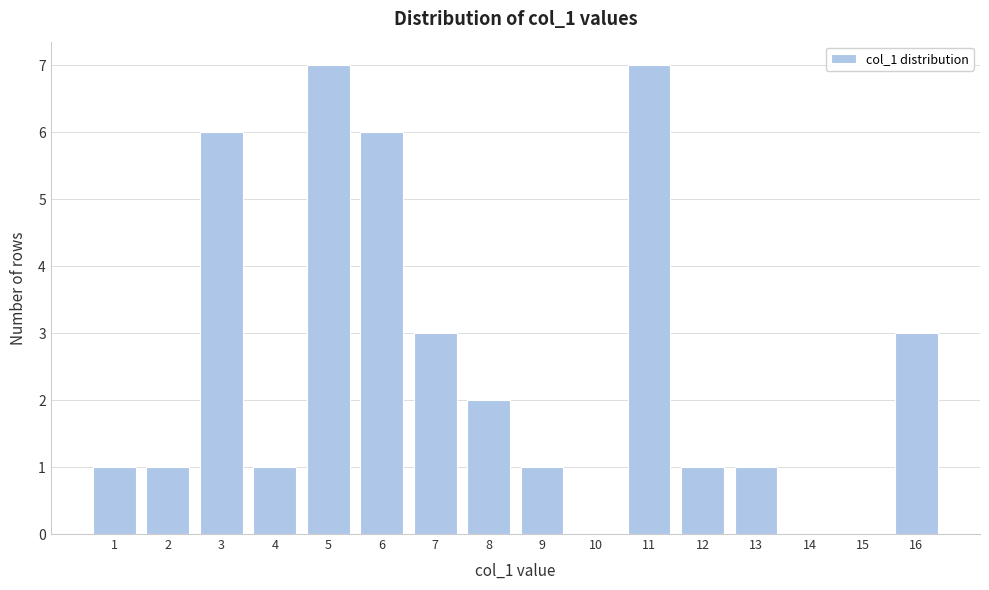

Reading left to right, what are all the values shown in this chart?

1=1	2=1	3=6	4=1	5=7	6=6	7=3	8=2	9=1	10=0	11=7	12=1	13=1	14=0	15=0	16=3